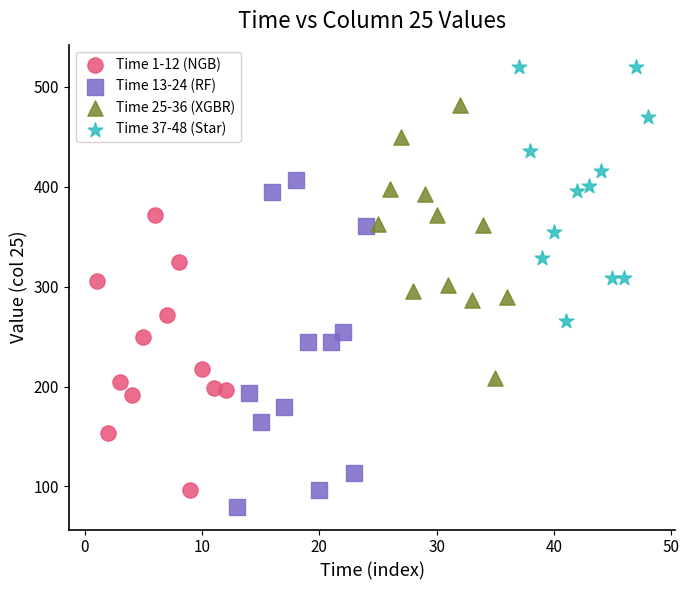

Which series has the widest spread of Y values?

Time 13-24 (RF)